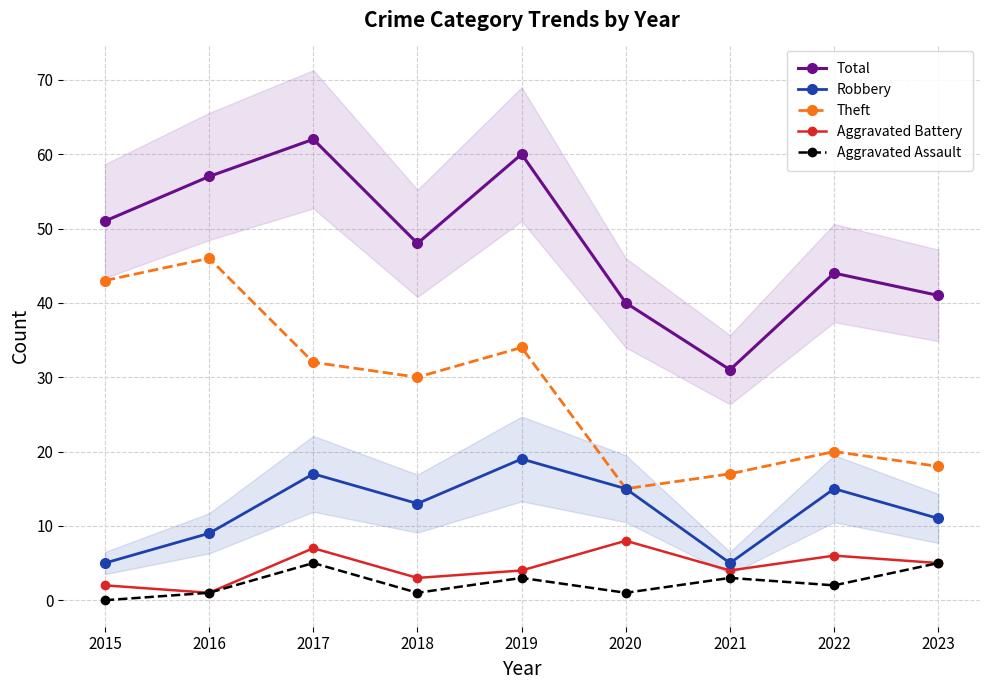

The Aggravated Assault series shows 8 at 2023. True or false?

False